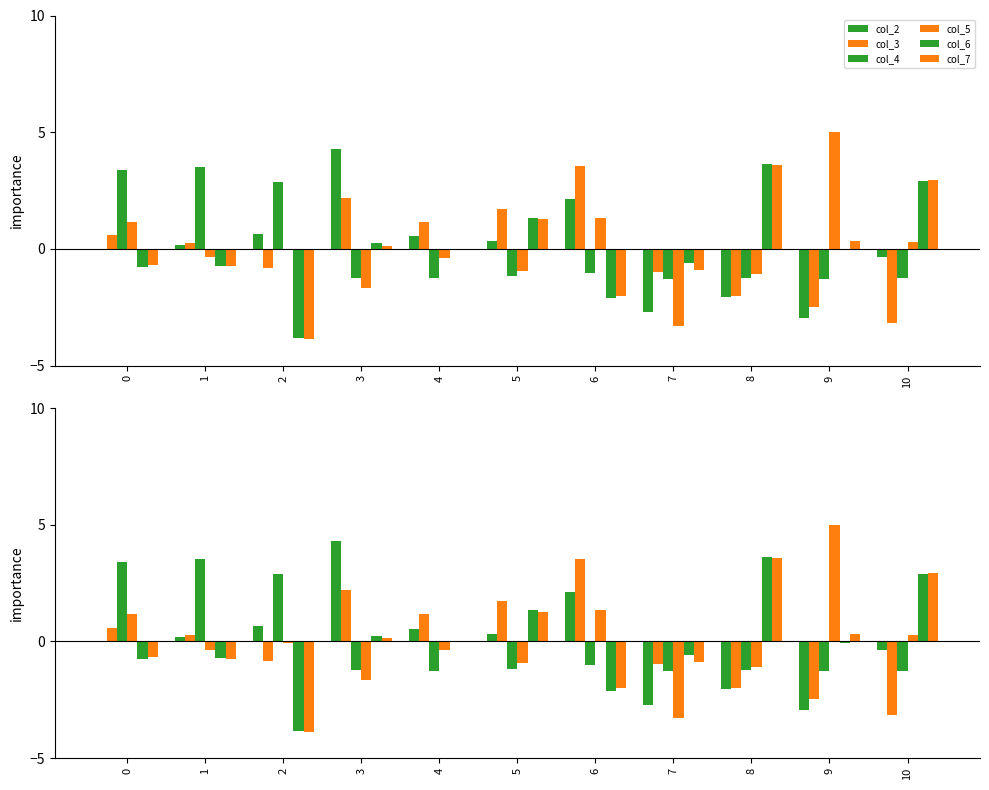

Which category has the lowest value across all series?

2